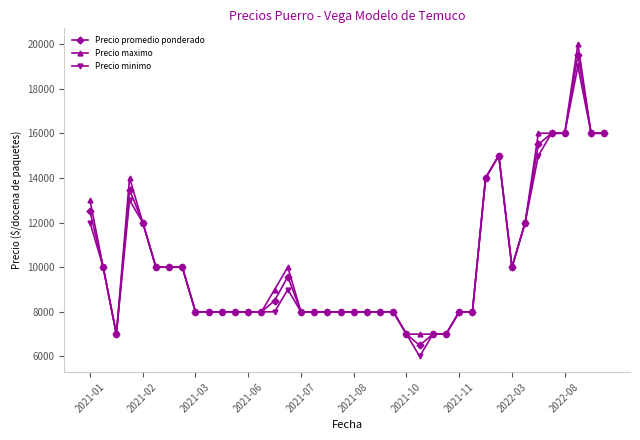

What is the average value of the Precio maximo series?

10300